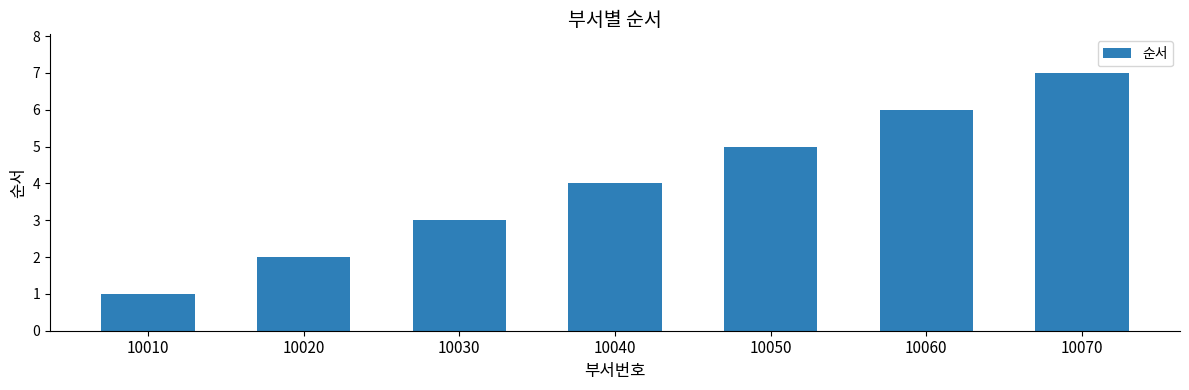

Which has a higher value, 10050 or 10030?

10050